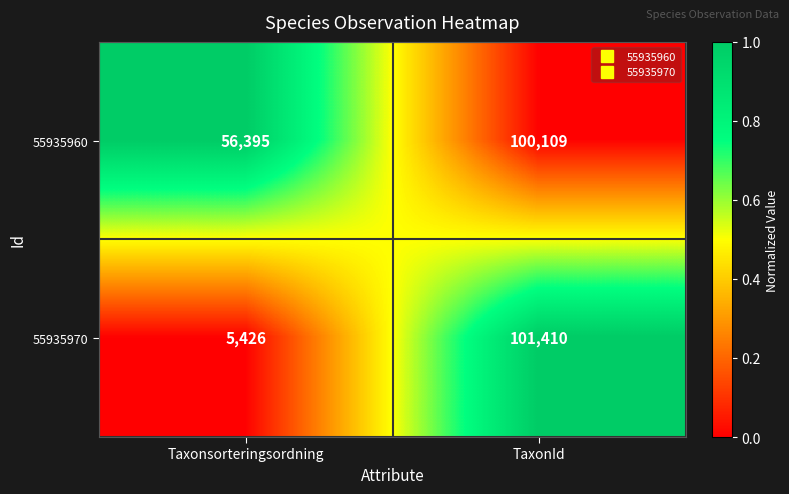

Is the value of 55935960 at Taxonsorteringsordning greater than the value of 55935970 at TaxonId?

No